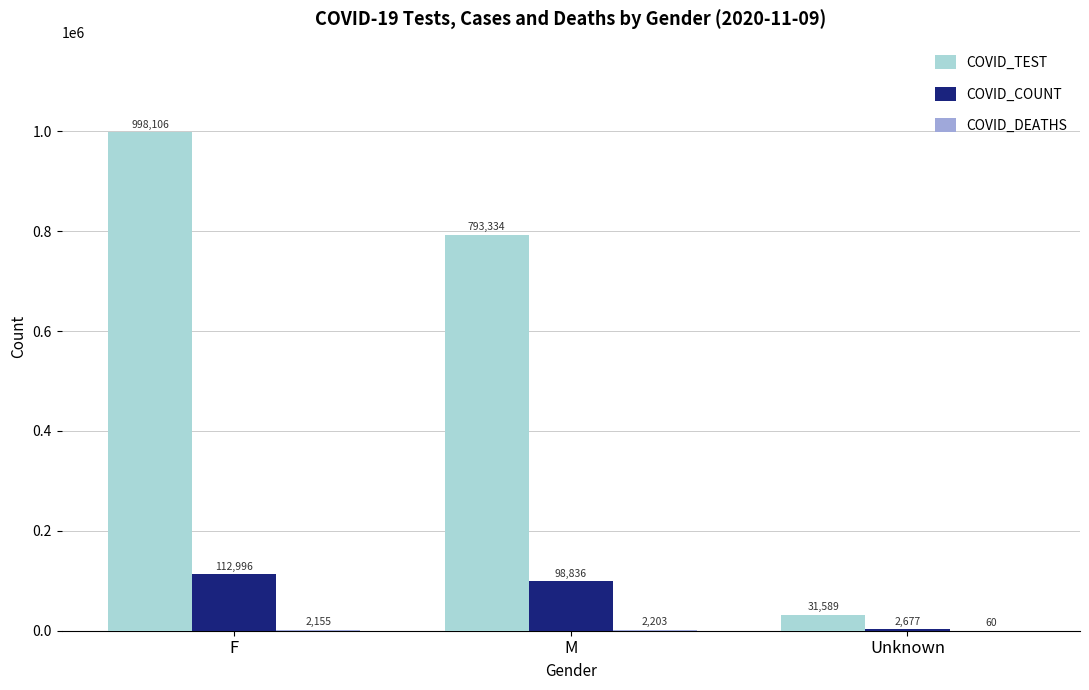

What is the total value across all series at M?

894373